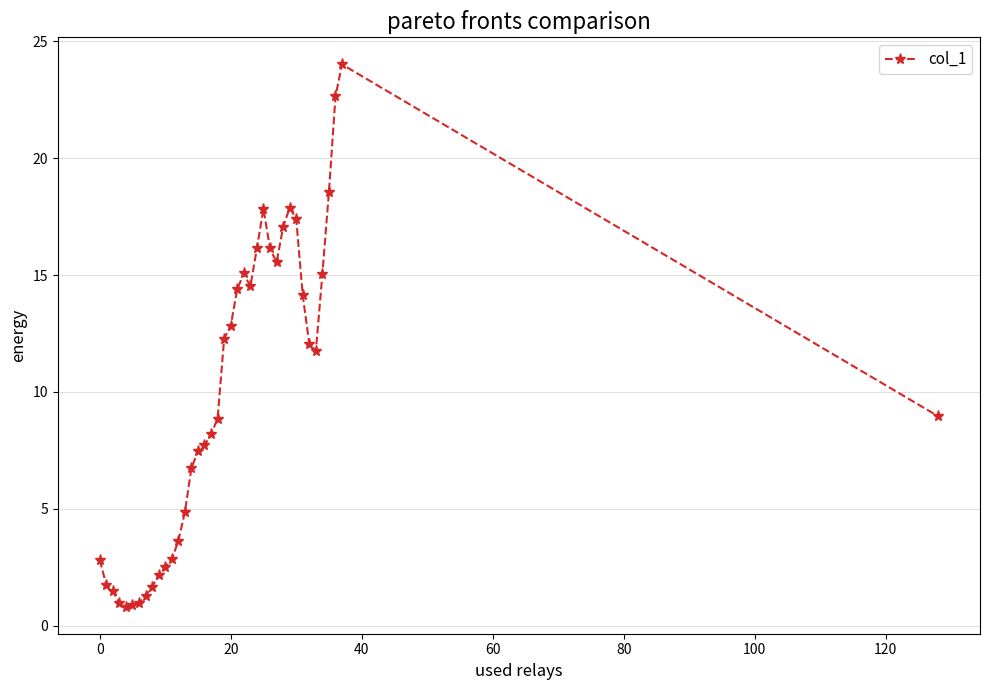

Does the chart have visible grid lines?

Yes